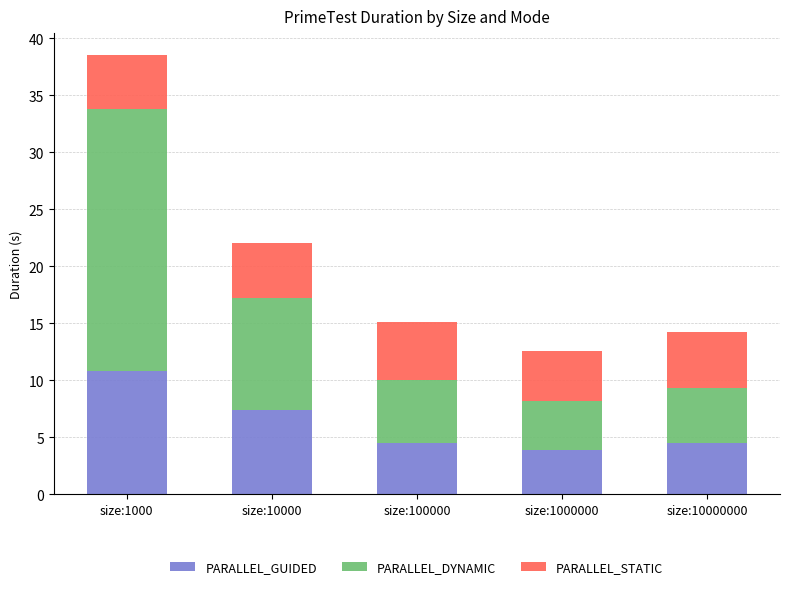

Reading left to right, what are the values for PARALLEL_GUIDED?

size:1000=10.8	size:10000=7.4	size:100000=4.5	size:1000000=3.9	size:10000000=4.5